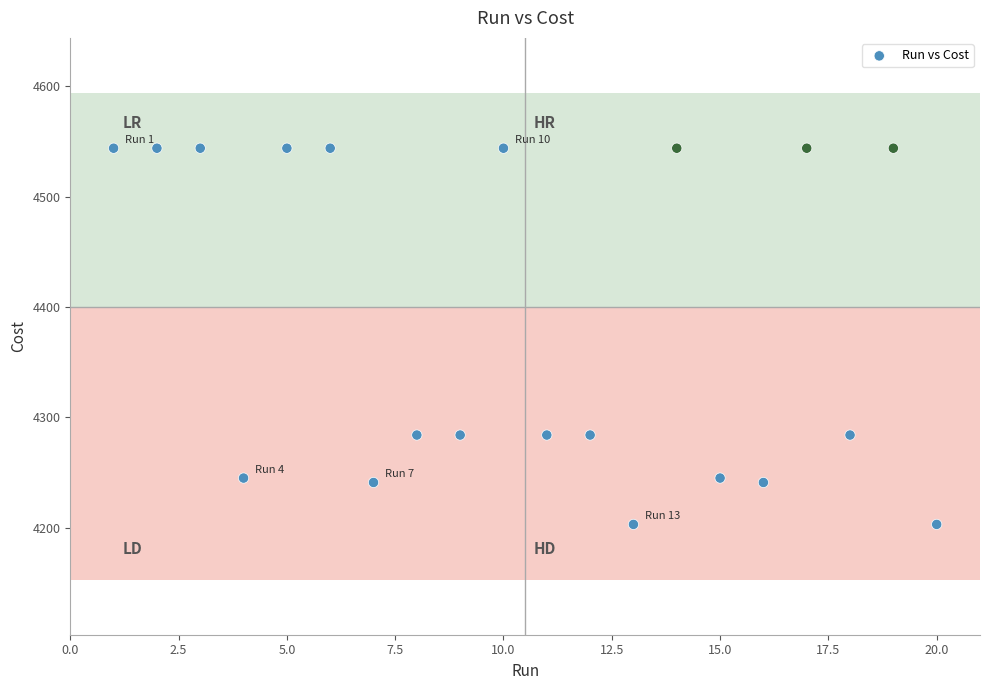

List the coordinates of all points as (X, Y) pairs, reading left to right.

(1.0, 4544.0)  (2.0, 4544.0)  (3.0, 4544.0)  (4.0, 4245.0)  (5.0, 4544.0)  (6.0, 4544.0)  (7.0, 4241.0)  (8.0, 4284.0)  (9.0, 4284.0)  (10.0, 4544.0)  (11.0, 4284.0)  (12.0, 4284.0)  (13.0, 4203.0)  (14.0, 4544.0)  (15.0, 4245.0)  (16.0, 4241.0)  (17.0, 4544.0)  (18.0, 4284.0)  (19.0, 4544.0)  (20.0, 4203.0)